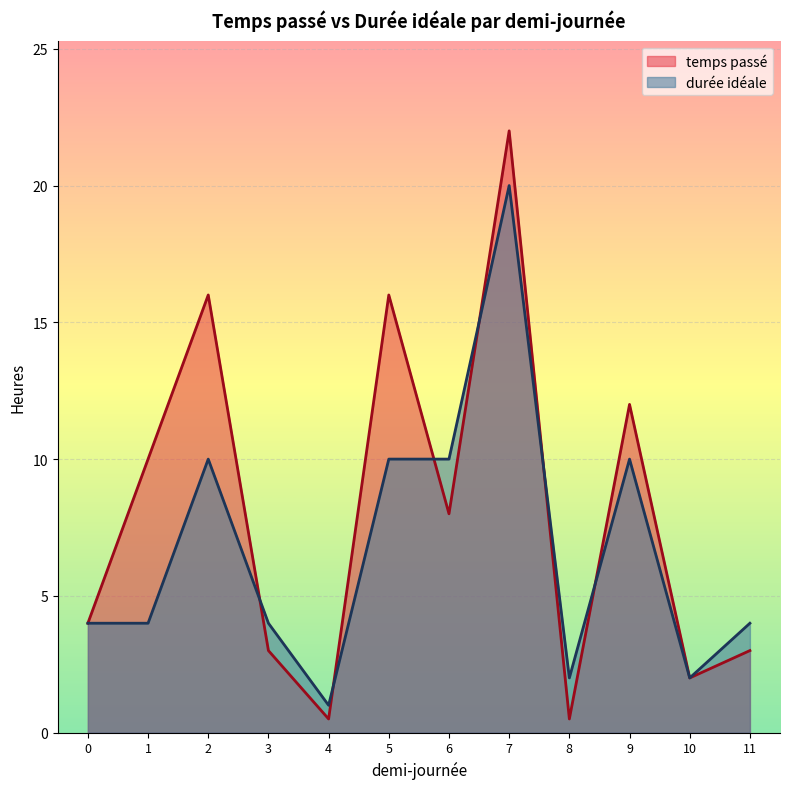

Reading left to right, list all the values displayed in this chart.

temps passé: 0=4.0	1=10.0	2=16.0	3=3.0	4=0.5	5=16.0	6=8.0	7=22.0	8=0.5	9=12.0	10=2.0	11=3.0
durée idéale: 0=4.0	1=4.0	2=10.0	3=4.0	4=1.0	5=10.0	6=10.0	7=20.0	8=2.0	9=10.0	10=2.0	11=4.0